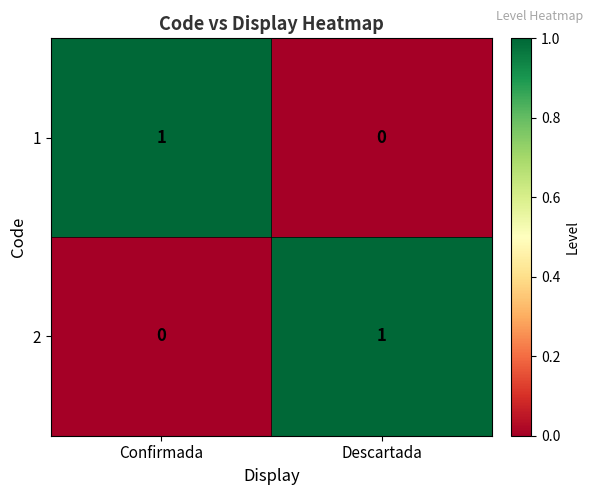

Reading left to right, transcribe all the data shown in this chart.

1: Confirmada=1	Descartada=0
2: Confirmada=0	Descartada=1